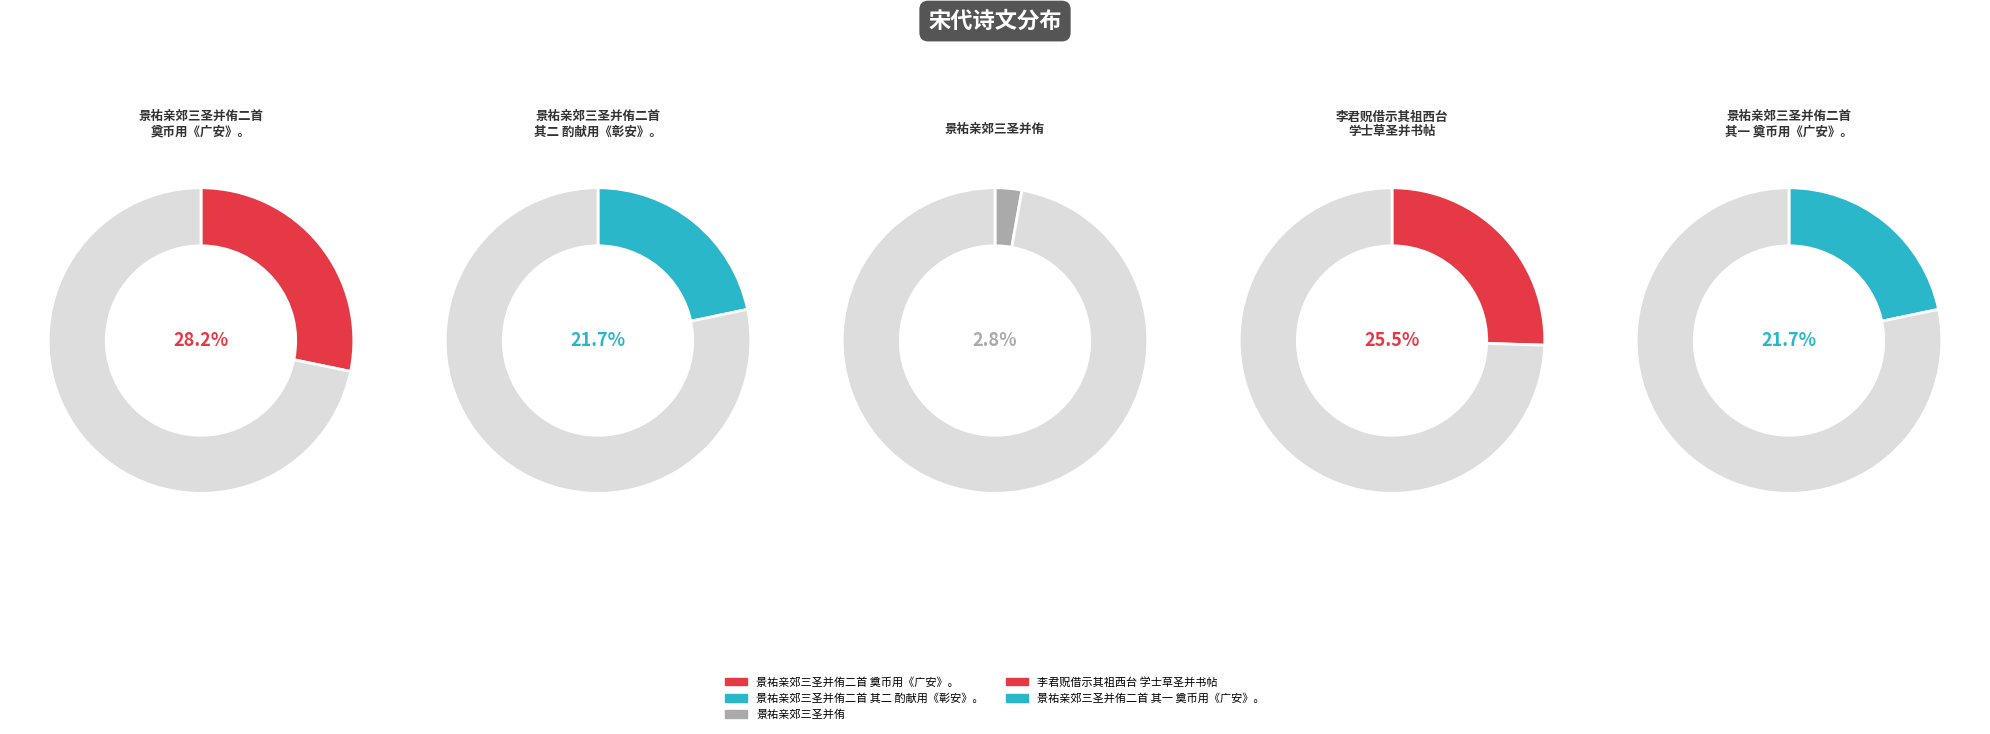

Do 景祐亲郊三圣并侑二首 其一 奠币用《广安》。 and 景祐亲郊三圣并侑 together represent more than half of the pie?

No